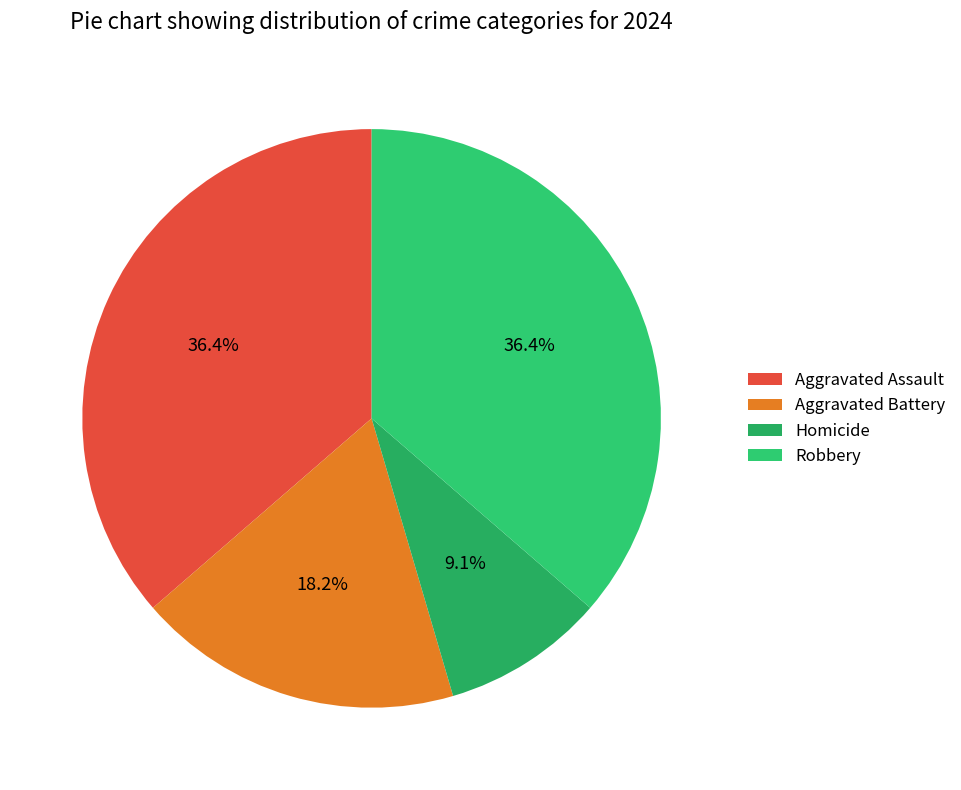

What percentage do Homicide and Aggravated Battery together represent?

27.3%